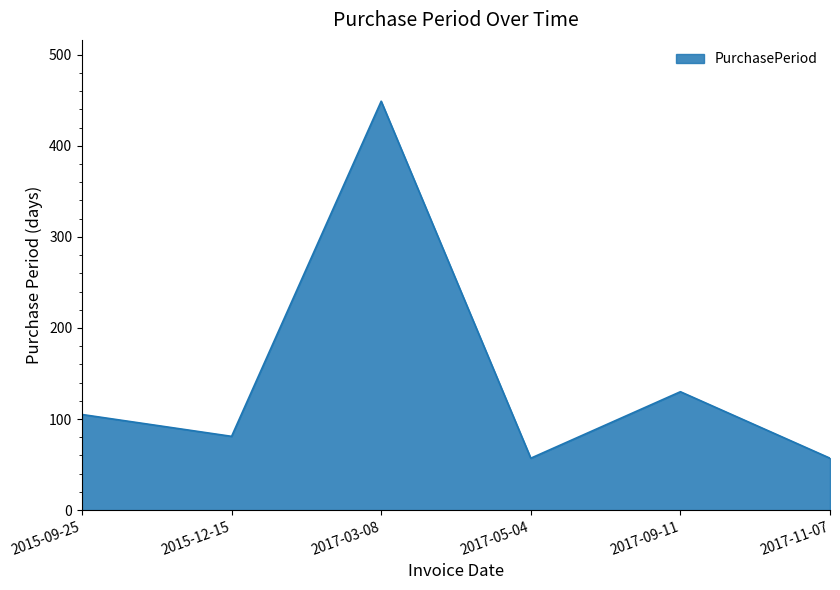

What is the minimum value shown in the chart?

57